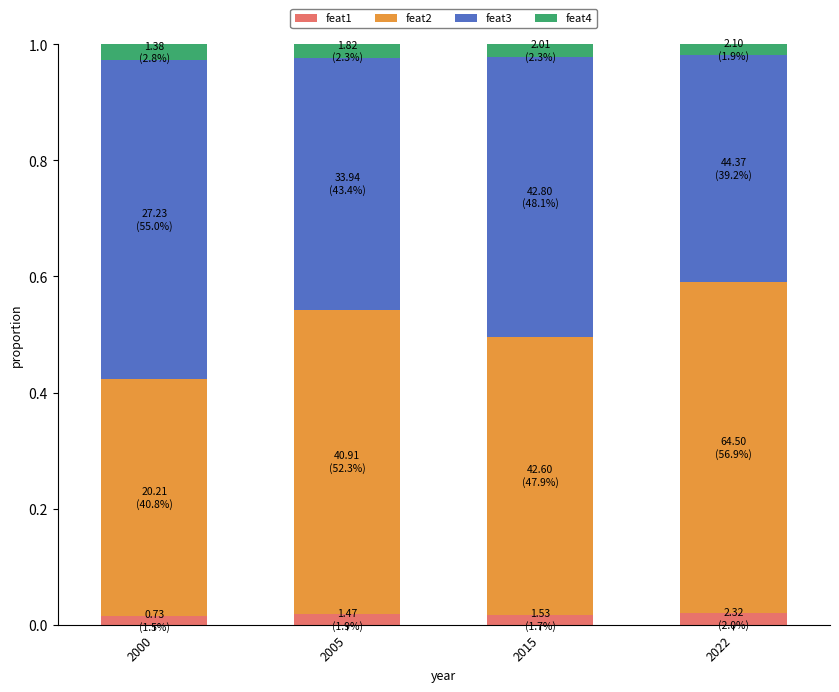

Count the feat1 values in the range 0 to 1.

4